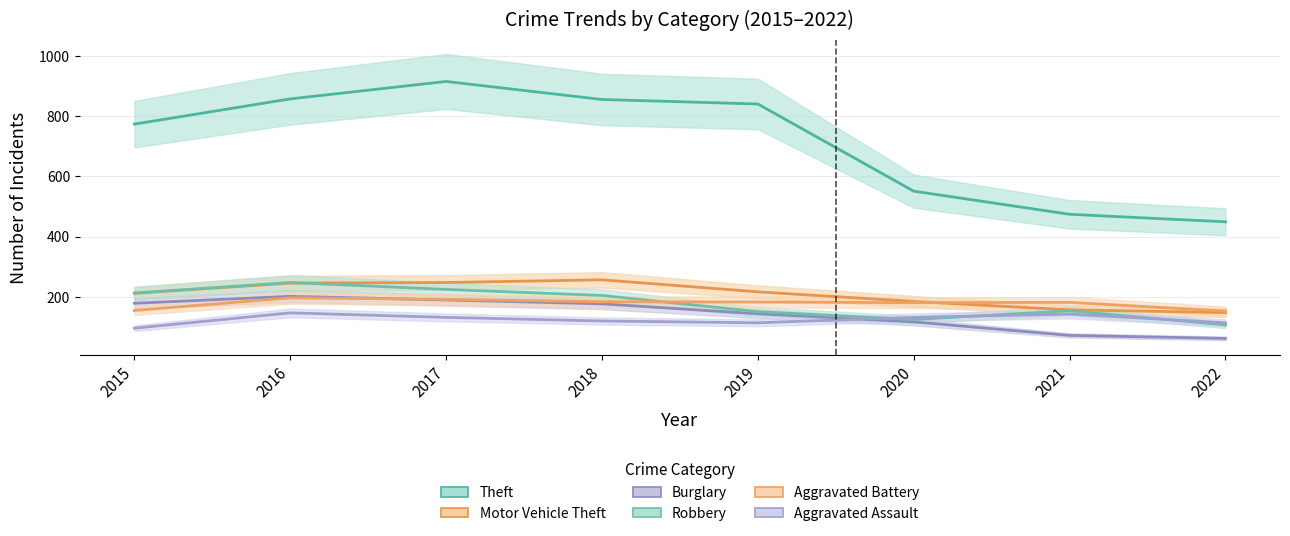

True or false: Theft and Motor Vehicle Theft cross at least once.

False